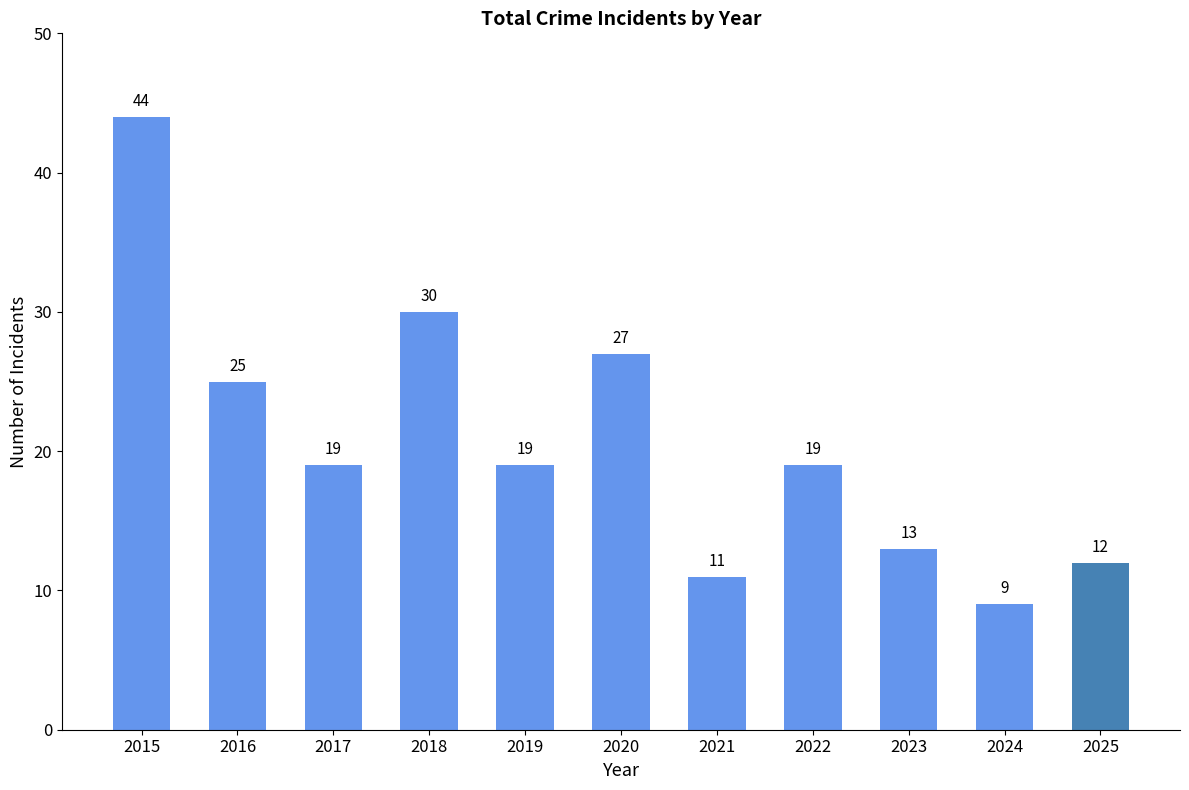

At which label is the value closest to 26?

2016